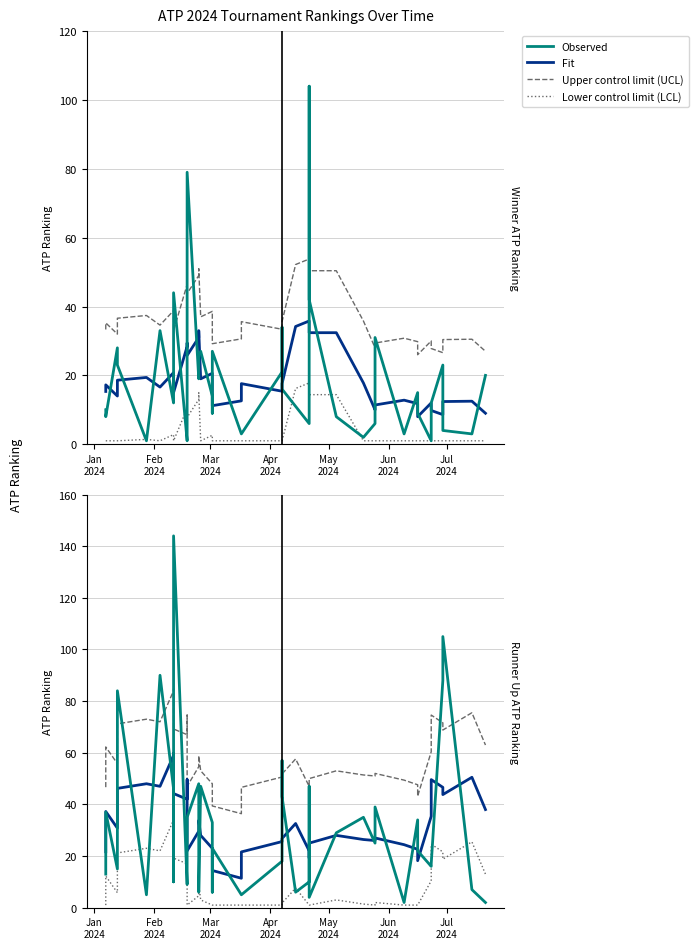

How many values in the Upper control limit (UCL) series exceed 53?

19